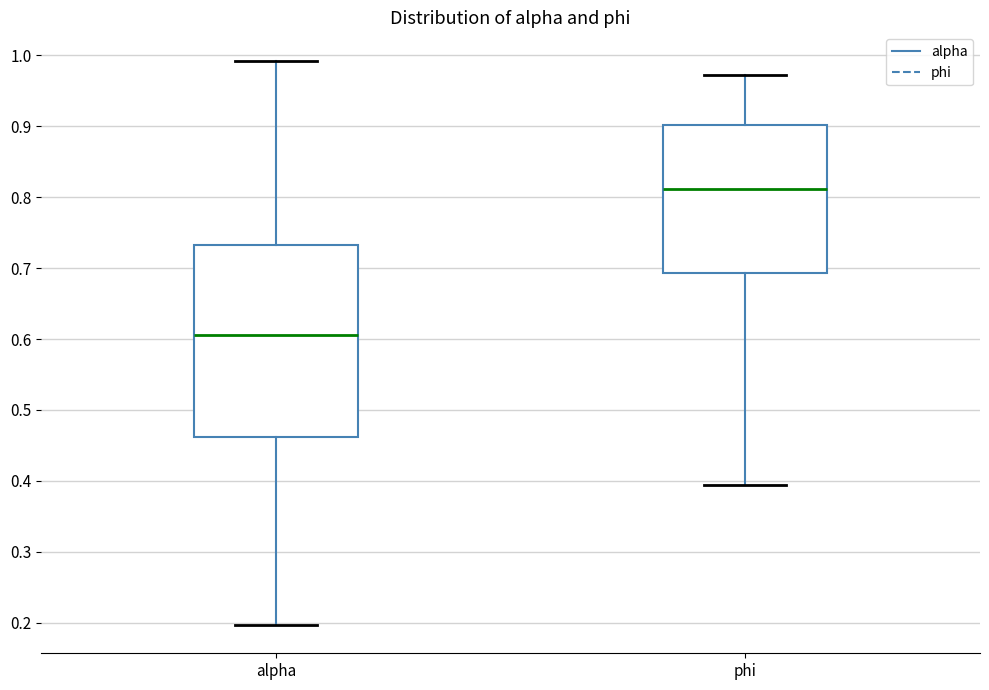

Reading left to right, read every box against the y-axis: the position of its median line, the range the box covers, and the ends of its whiskers. The values are not printed on the chart, so give them approximately, as read against the axis.

alpha: median 0.61, box 0.46 to 0.73, whiskers 0.20 to 0.99
phi: median 0.81, box 0.69 to 0.90, whiskers 0.39 to 0.97